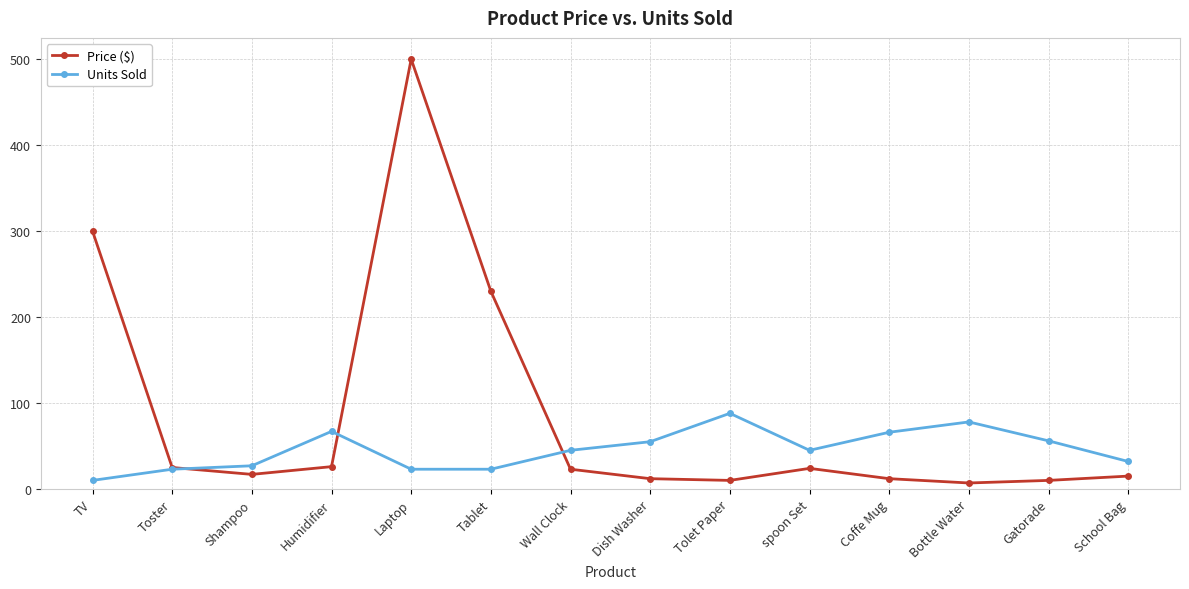

The value of Units Sold at Dish Washer is 55. True or false?

True